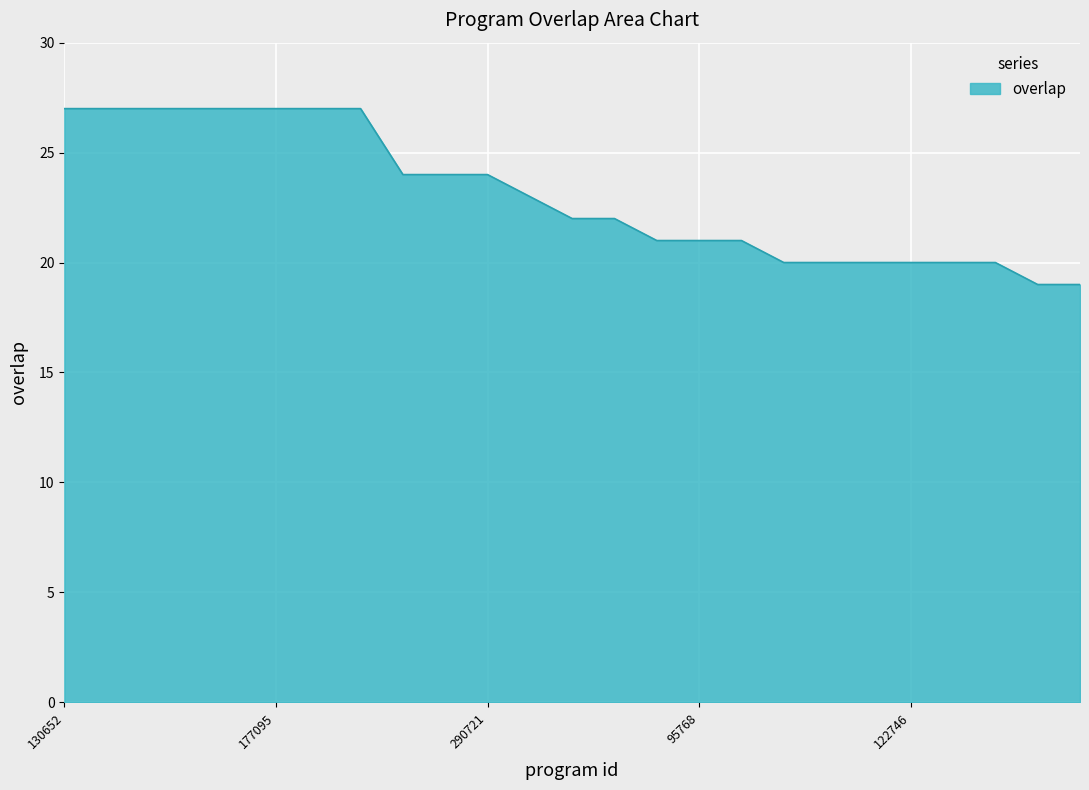

What is the difference between the maximum and minimum values?

8